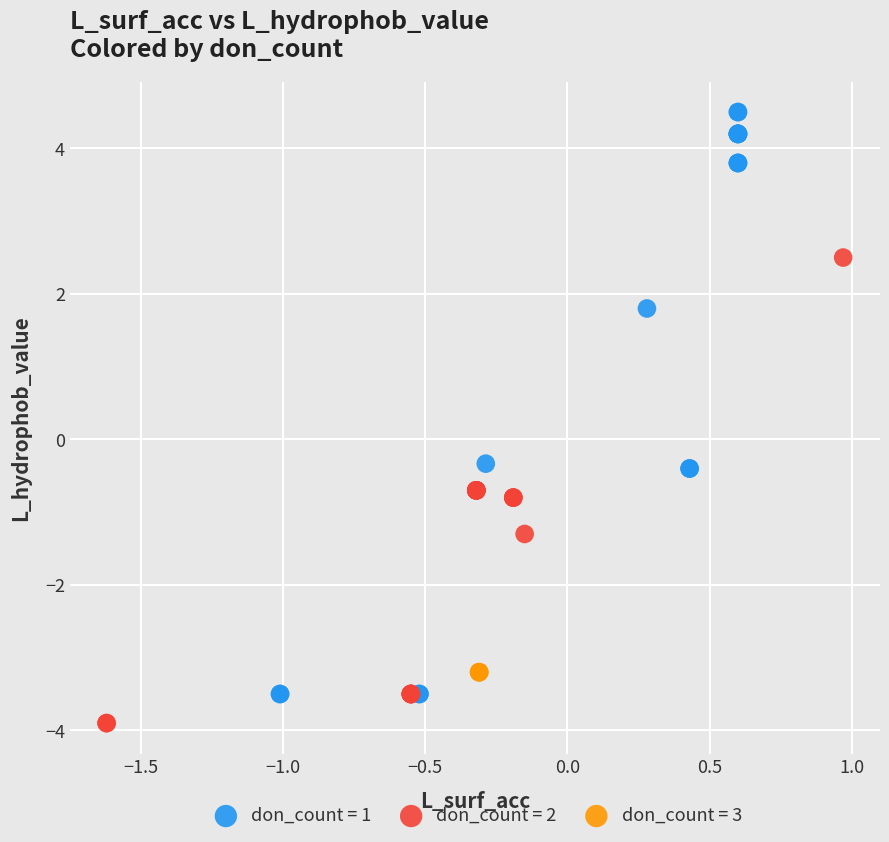

What are all the series names shown in the legend?

don_count = 1, don_count = 2, don_count = 3